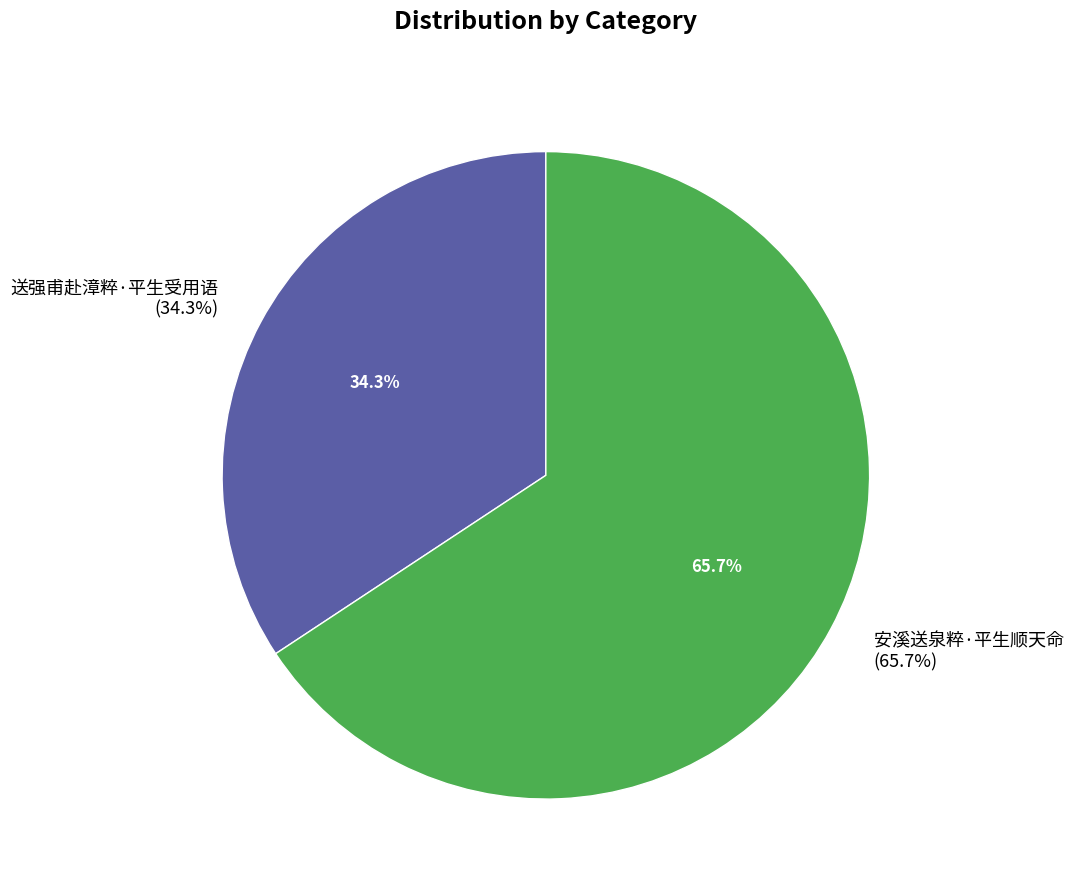

Which has a higher value, 安溪送泉粹·平生顺天命 or 送强甫赴漳粹·平生受用语?

安溪送泉粹·平生顺天命